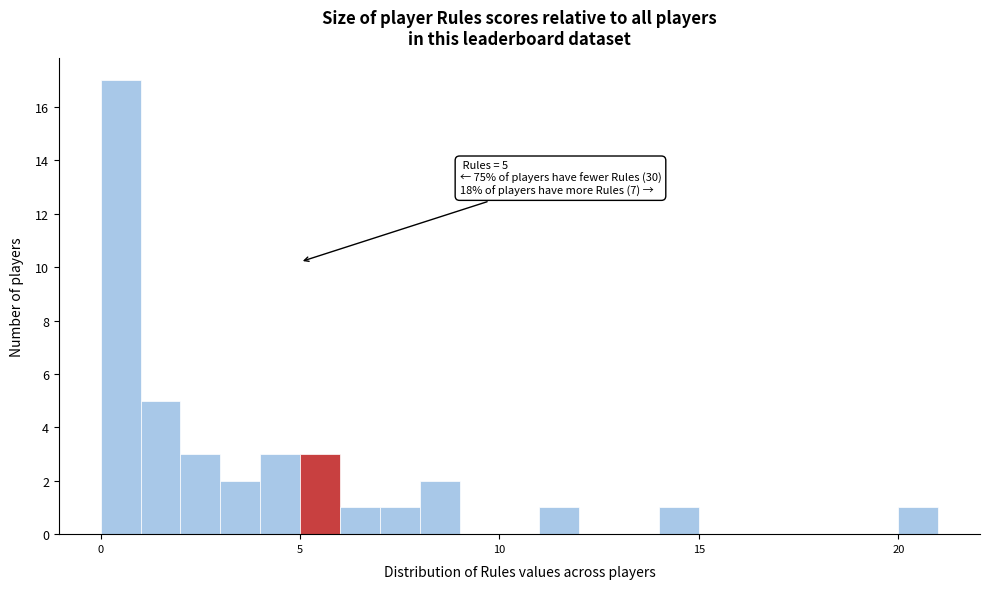

Read against the x-axis, roughly where is the centre of the tallest bar?

0.5